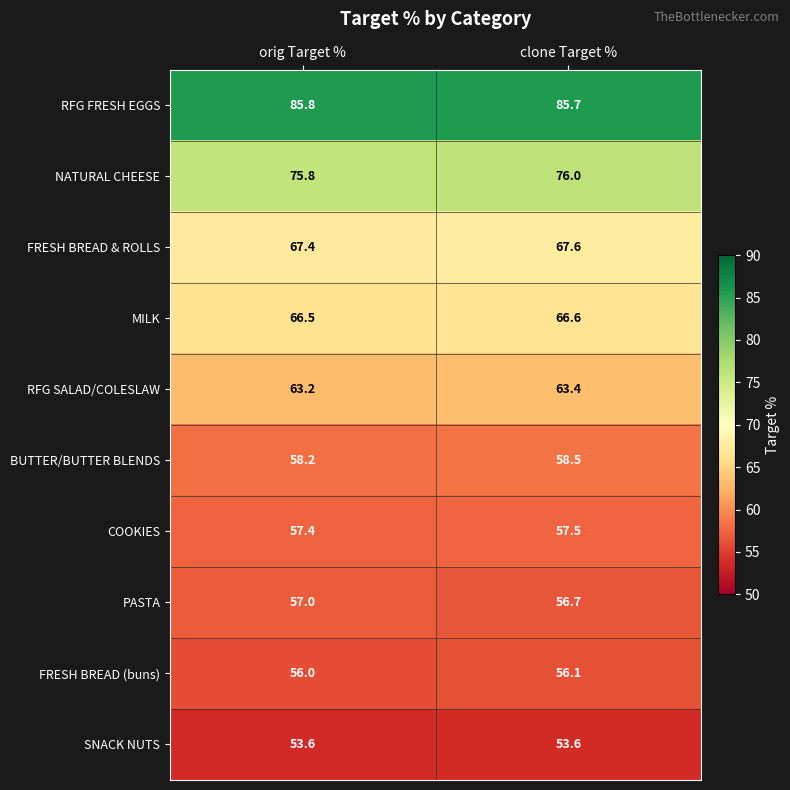

Reading left to right, extract all data points from this chart.

RFG FRESH EGGS: 85.8	85.7
NATURAL CHEESE: 75.8	76.0
FRESH BREAD & ROLLS: 67.4	67.6
MILK: 66.5	66.6
RFG SALAD/COLESLAW: 63.2	63.4
BUTTER/BUTTER BLENDS: 58.2	58.5
COOKIES: 57.4	57.5
PASTA: 57.0	56.7
FRESH BREAD (buns): 56.0	56.1
SNACK NUTS: 53.6	53.6